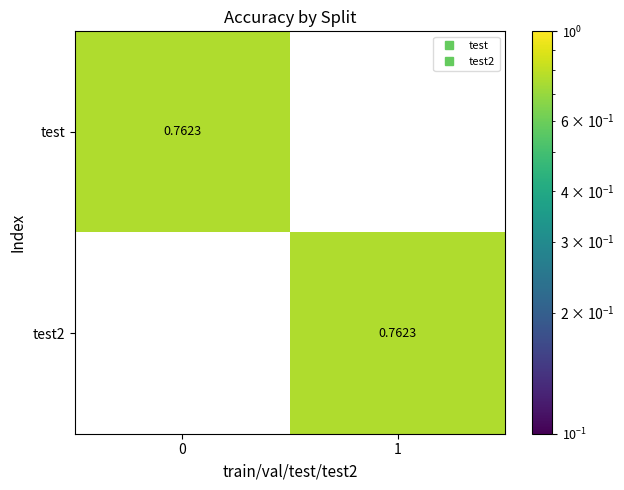

Is the value of test2 at 1 greater than the value of test at 1?

Yes